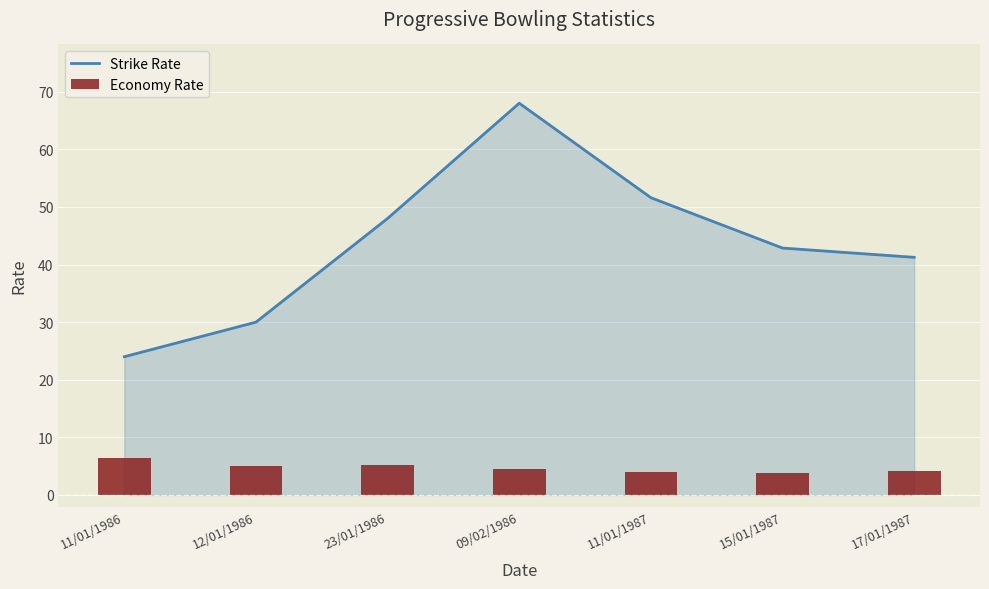

Reading left to right, what are all the values shown in this chart?

Strike Rate: 24.0	30.0	48.0	68.0	51.6	42.9	41.2
Economy Rate: 6.4	5.0	5.2	4.5	4.0	3.8	4.2